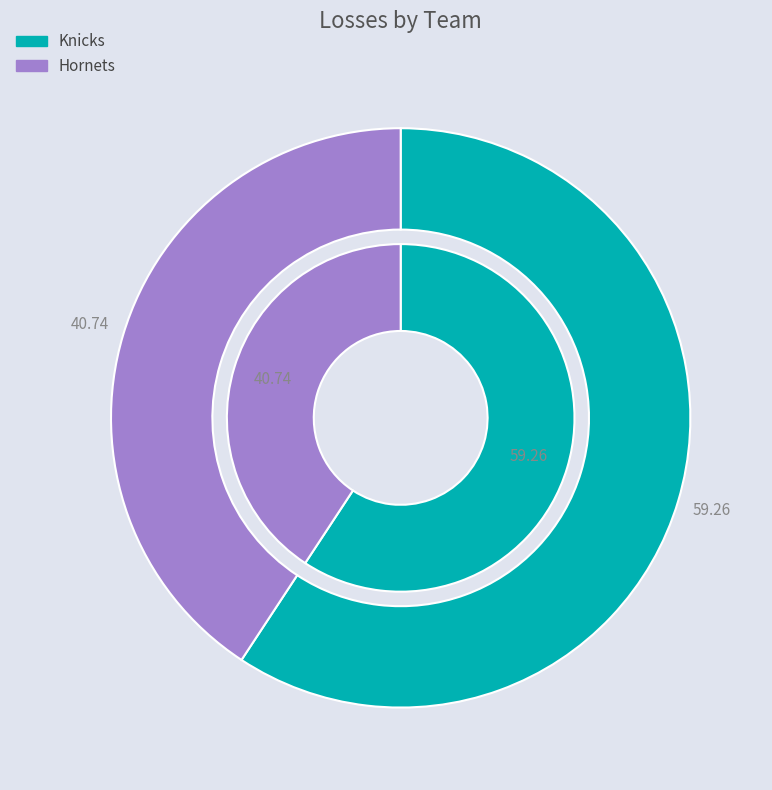

Does any single category account for the majority?

Yes